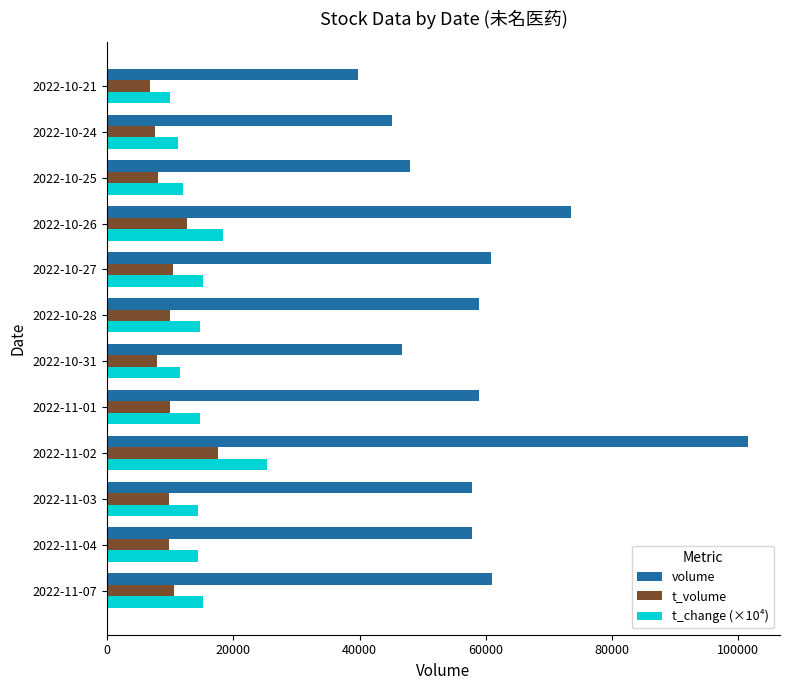

Which series has the widest spread of values?

volume